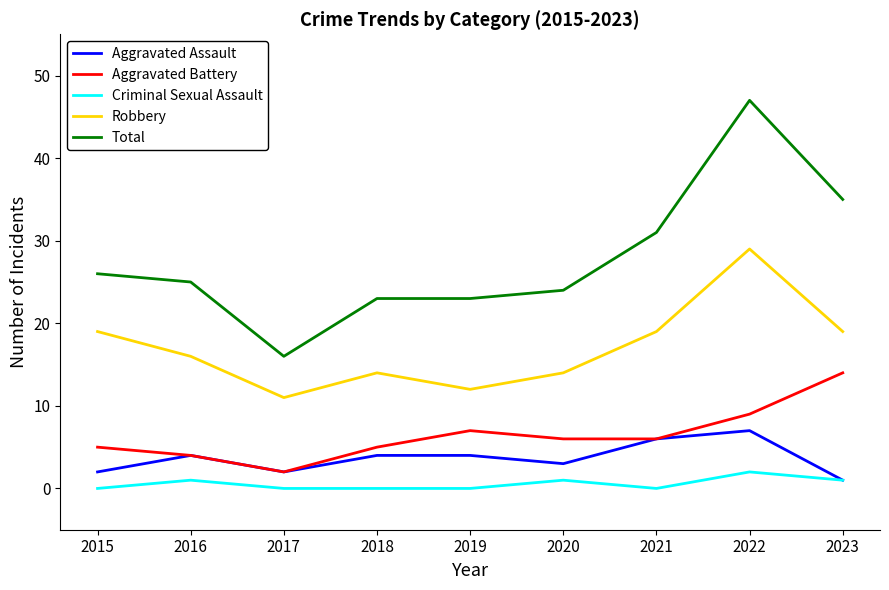

What is the average value of the Robbery series?

17